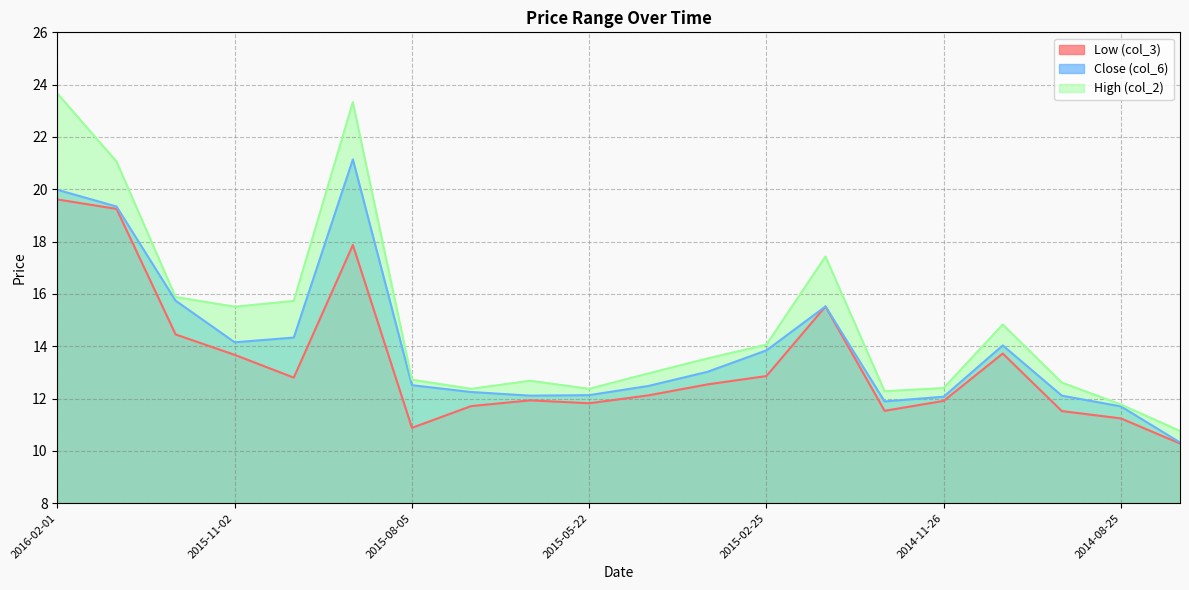

Does the chart have visible grid lines?

Yes